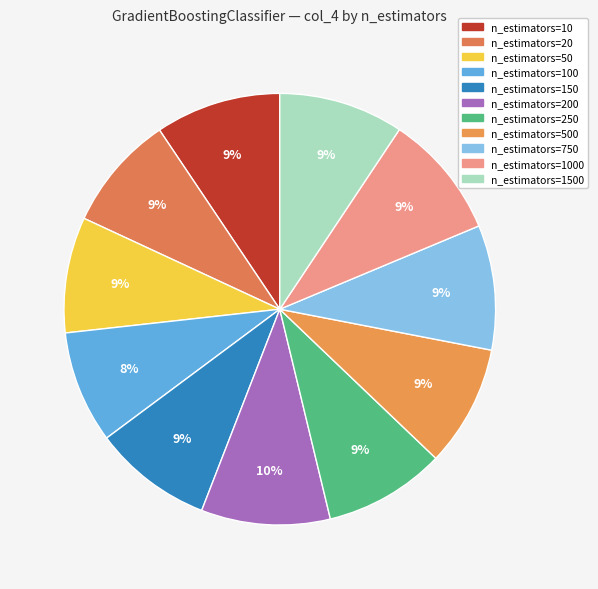

Which category has the smallest portion of the pie?

n_estimators=100